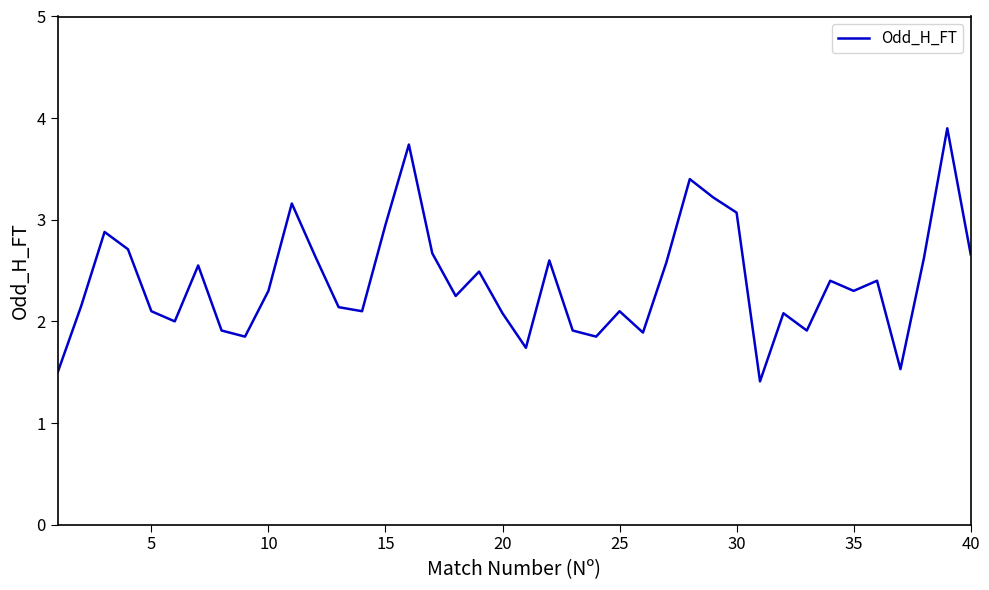

What is the smallest value displayed?

1.4